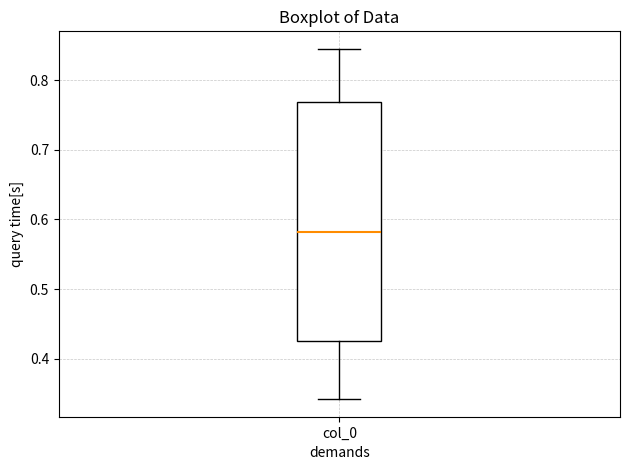

Read this box plot against the y-axis: the position of the median line, the range covered by the box, and the ends of both whiskers. The values are not printed on the chart, so give them approximately, as read against the axis.

median 0.58, box 0.43 to 0.77, whiskers 0.34 to 0.84